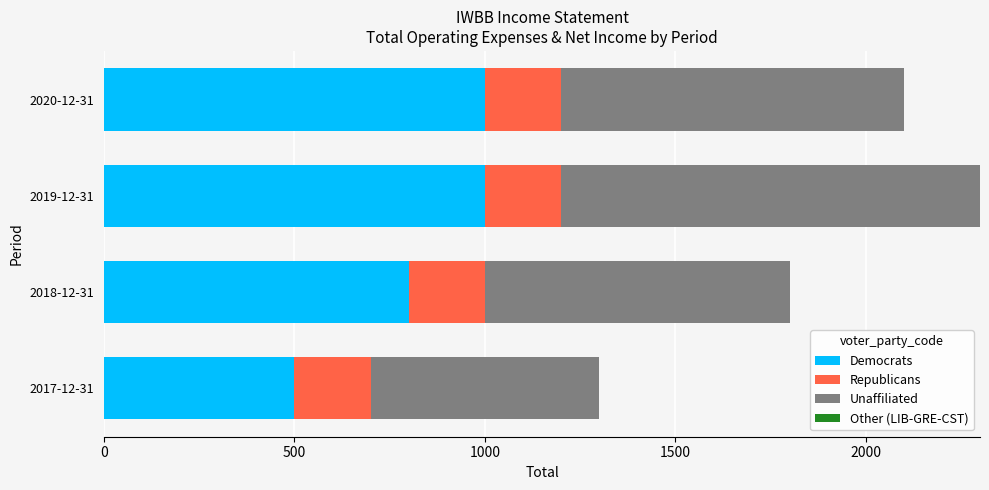

The value of Democrats at 2017-12-31 is 500. True or false?

True